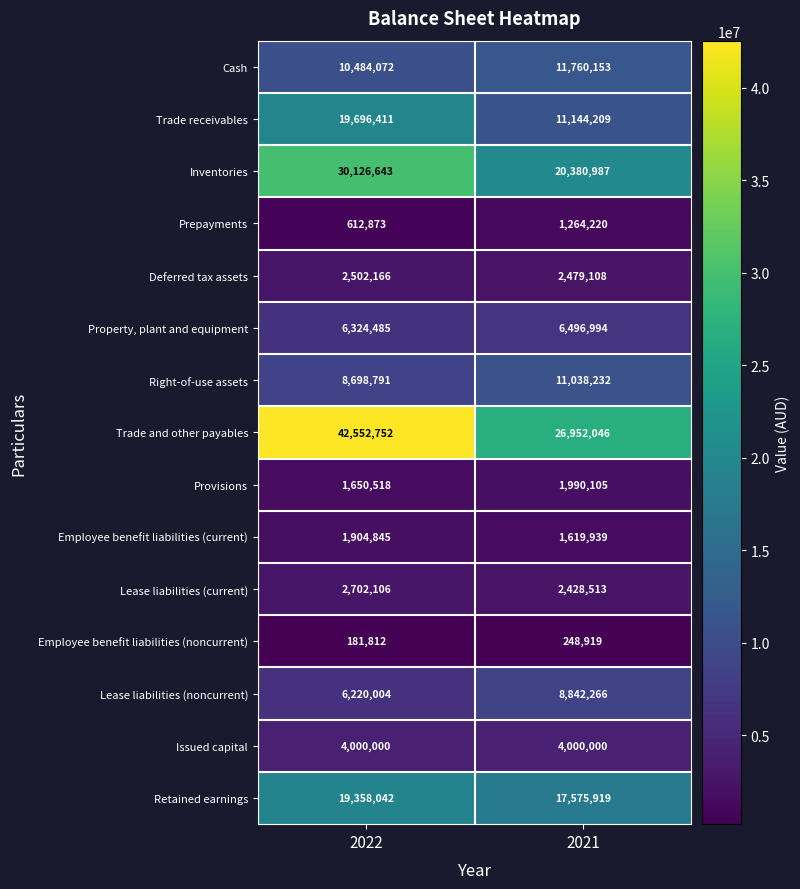

Which series has the largest total across all categories?

Trade and other payables